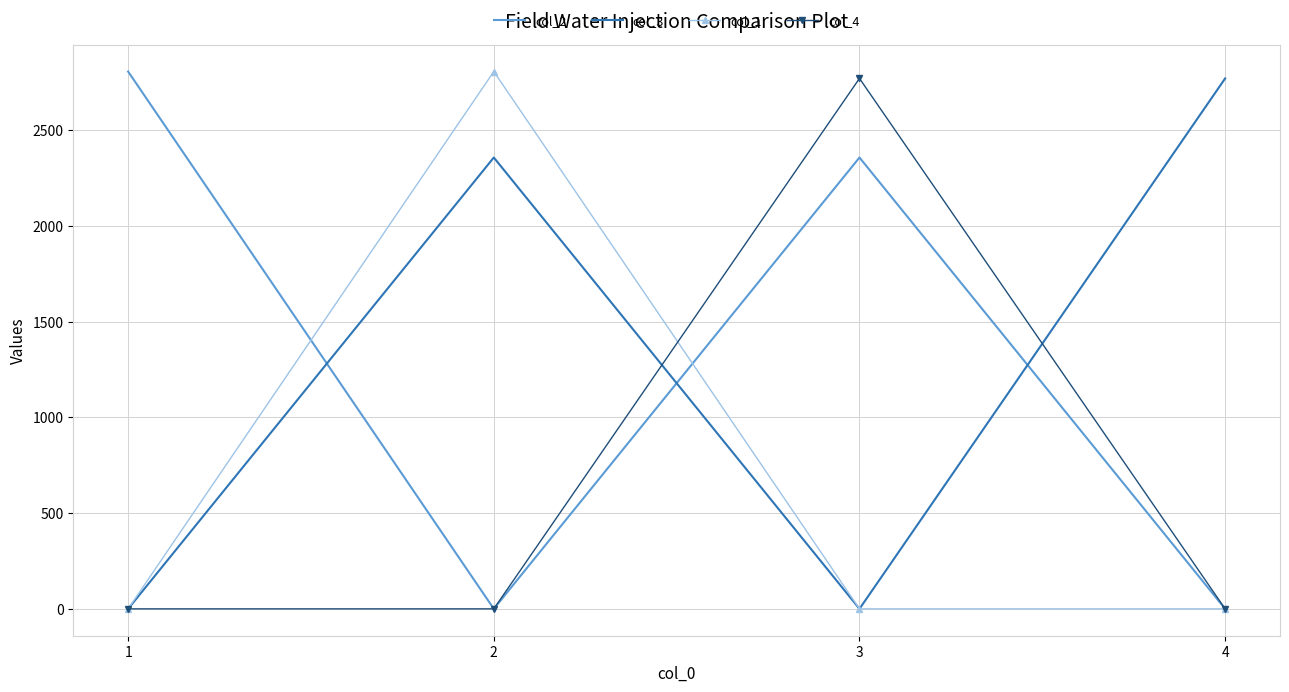

Where is the first local maximum for col_1?

2